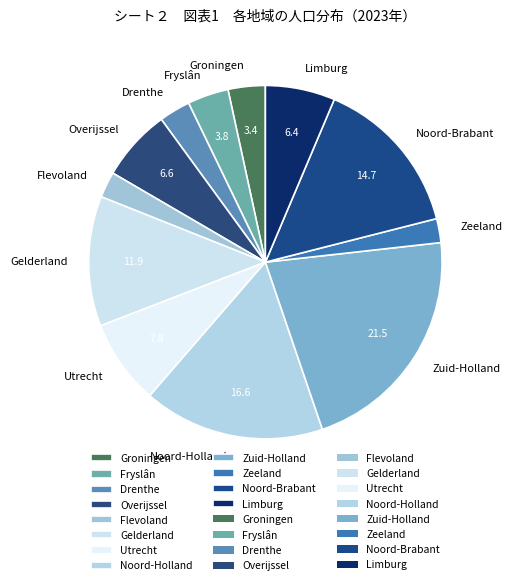

What is the largest slice in the pie chart?

Zuid-Holland